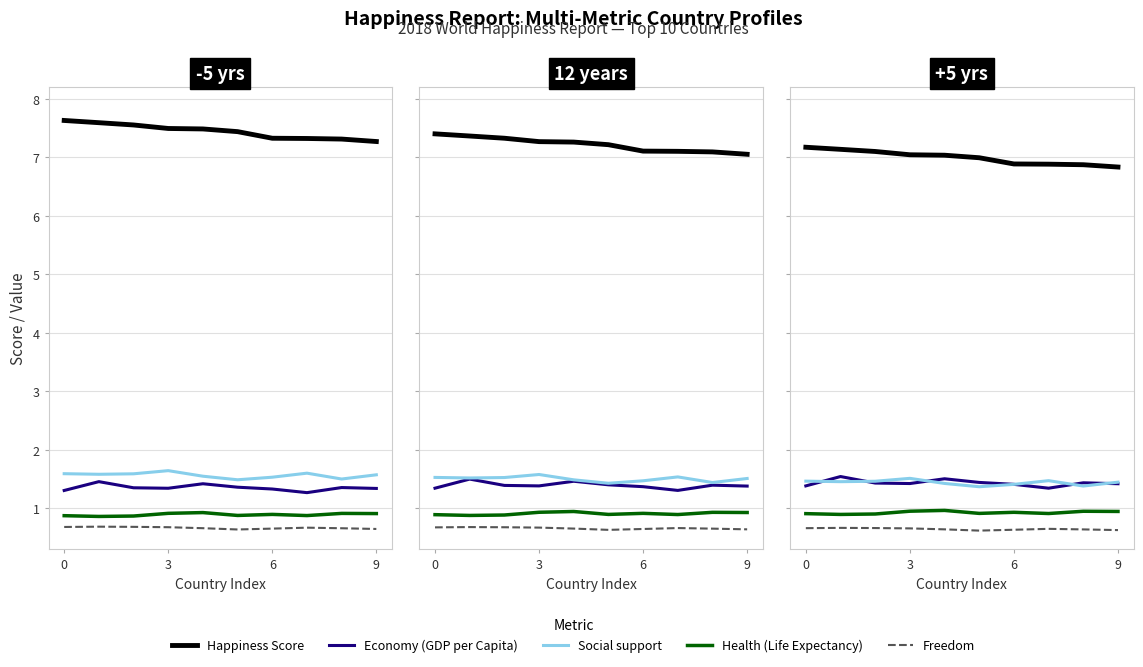

Count the number of data series in this chart.

5